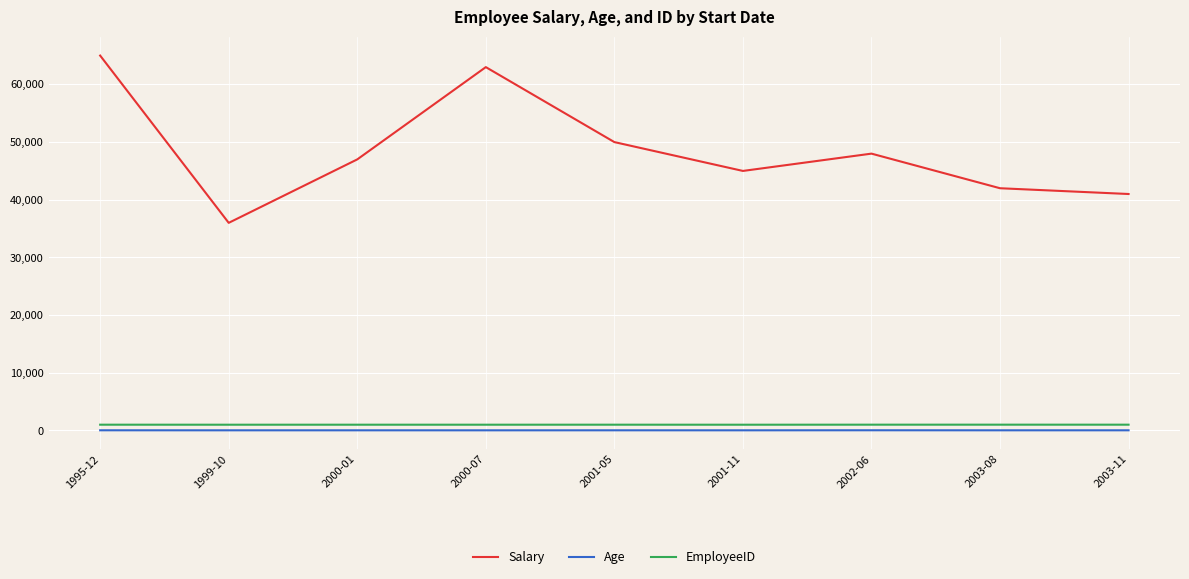

True or false: Salary has a value of 36000 at 1999-10.

True